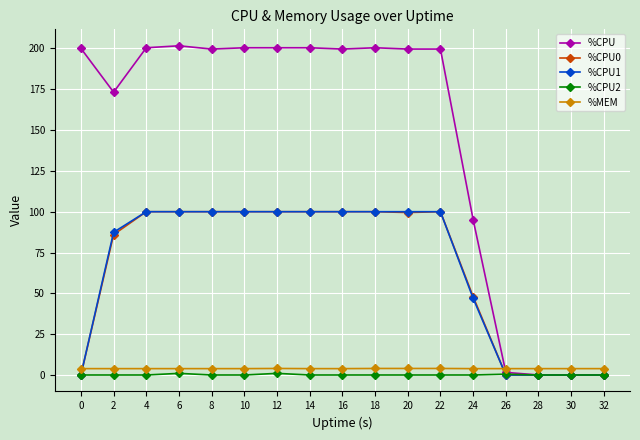

Is the value of %CPU at 12 greater than the value of %CPU0 at 10?

Yes